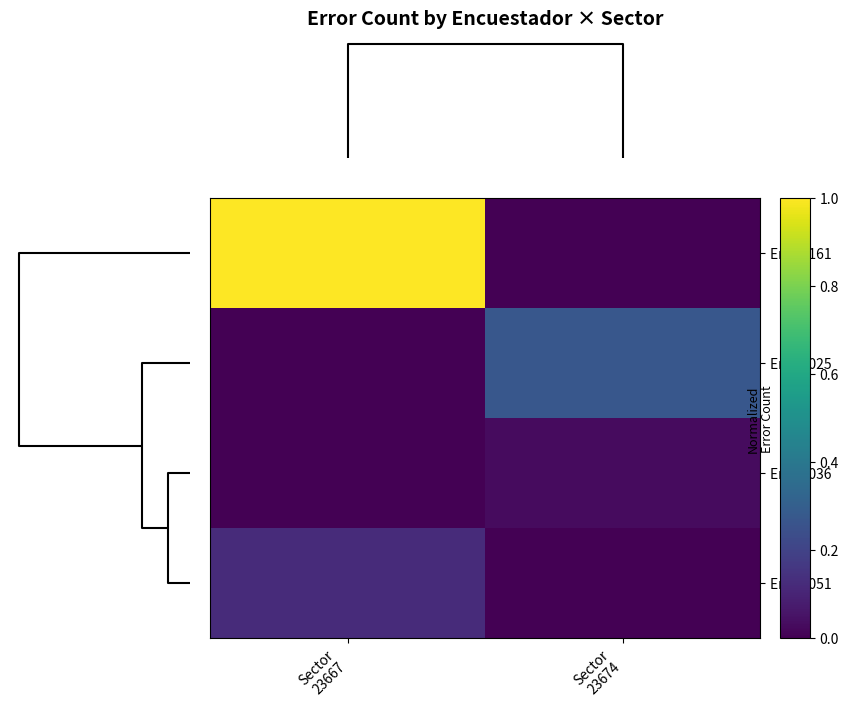

At which category is the sum across all series the highest?

Sector
23667